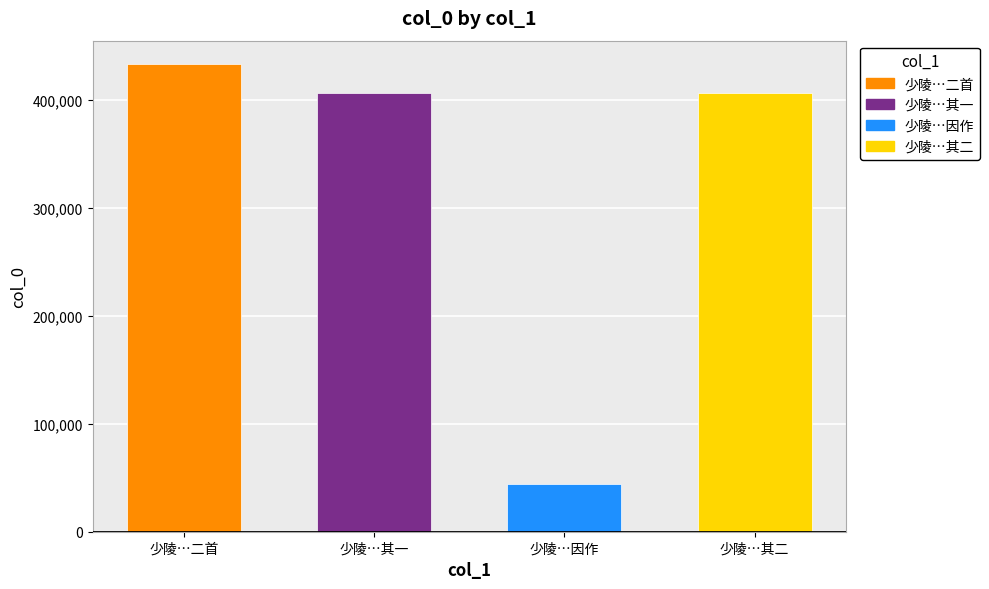

What is the greatest value displayed?

433166